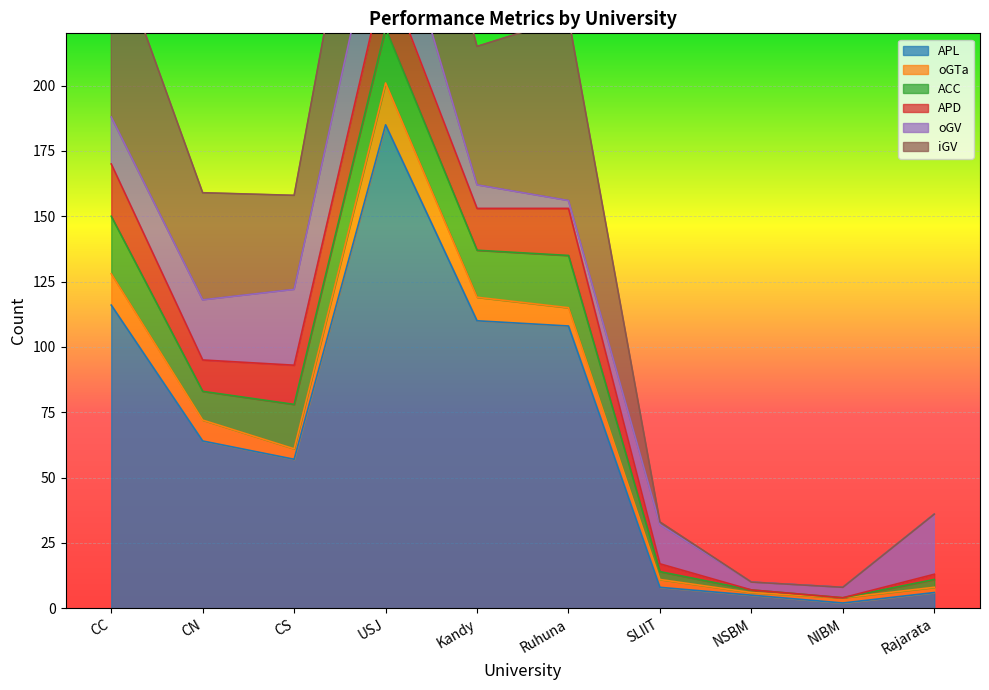

Between which two adjacent categories do APD and oGV first intersect?

CC and CN